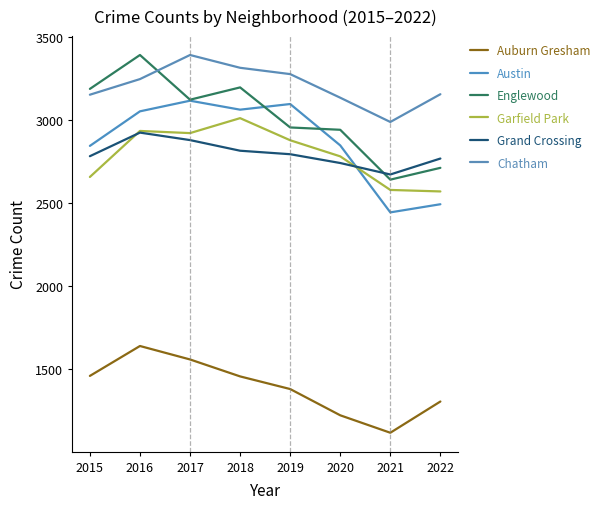

Reading left to right, extract all data points from this chart.

Auburn Gresham: 2015=1458	2016=1638	2017=1557	2018=1455	2019=1379	2020=1221	2021=1116	2022=1304
Austin: 2015=2842	2016=3050	2017=3114	2018=3060	2019=3094	2020=2845	2021=2442	2022=2491
Englewood: 2015=3185	2016=3389	2017=3120	2018=3194	2019=2953	2020=2939	2021=2639	2022=2710
Garfield Park: 2015=2655	2016=2932	2017=2919	2018=3009	2019=2876	2020=2779	2021=2577	2022=2568
Grand Crossing: 2015=2780	2016=2922	2017=2877	2018=2813	2019=2792	2020=2739	2021=2670	2022=2766
Chatham: 2015=3150	2016=3244	2017=3389	2018=3312	2019=3274	2020=3132	2021=2986	2022=3153